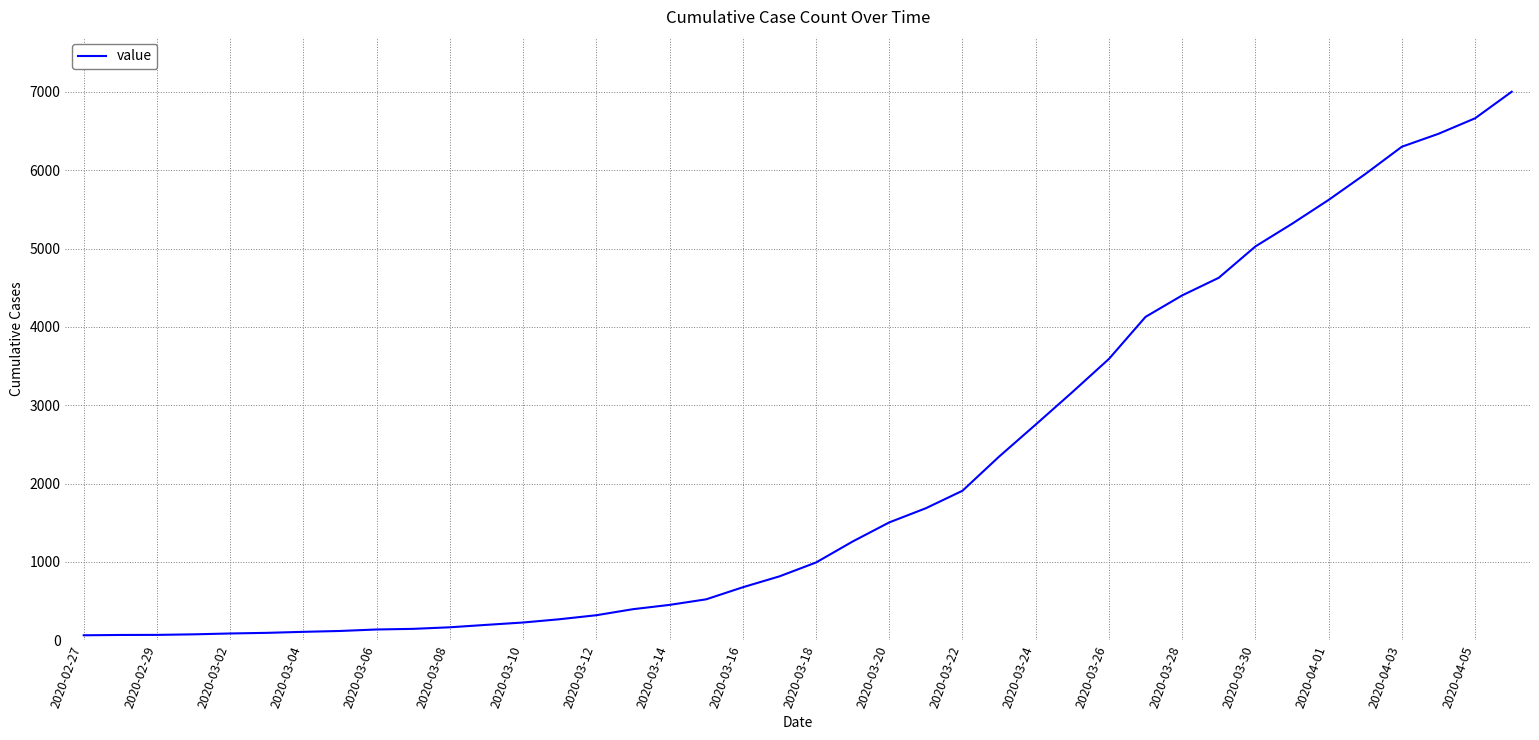

What is the greatest value displayed?

7003